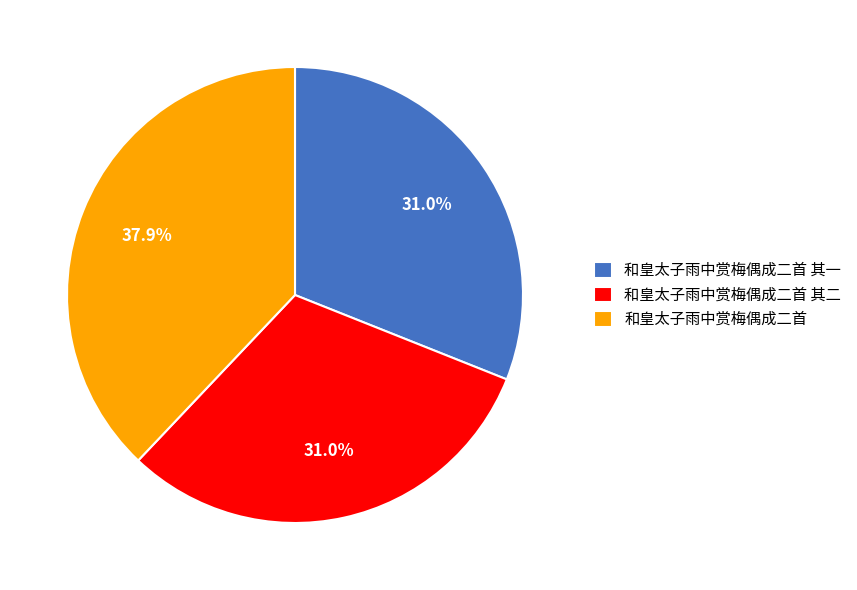

How many segments does this pie chart have?

3